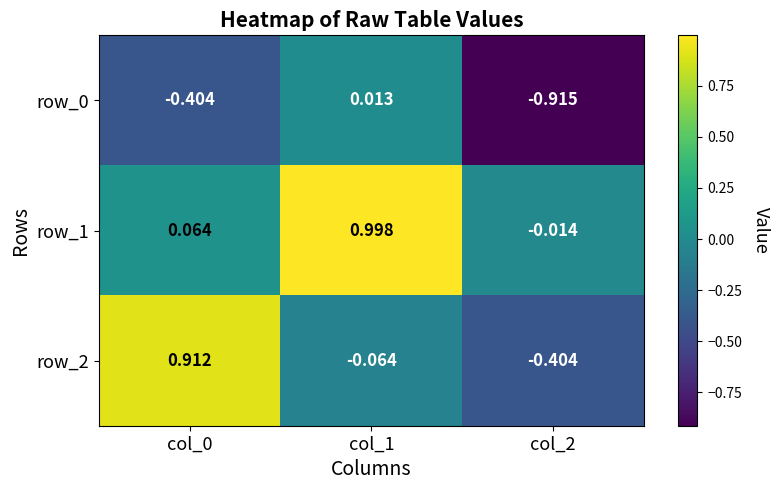

What is the sum of all row_2 values?

0.4